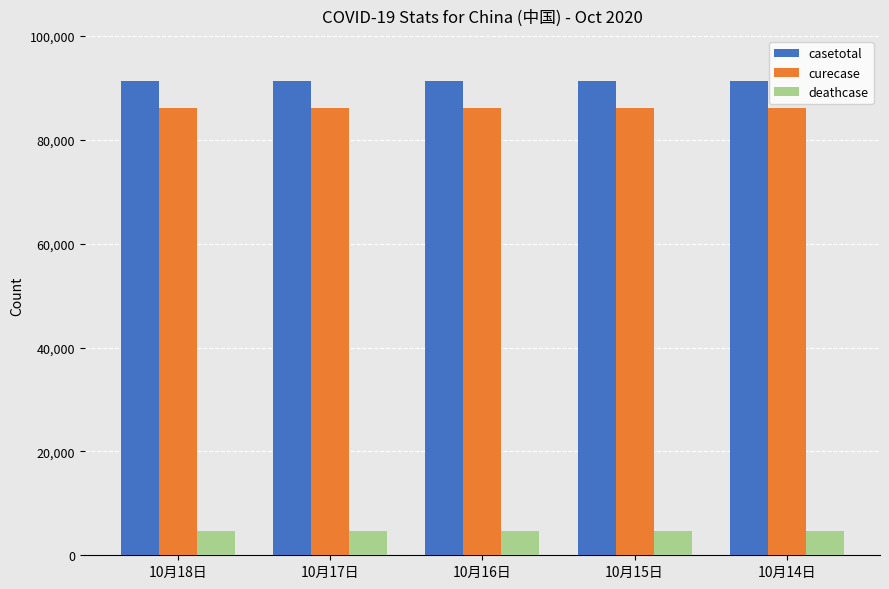

What is the average value of the deathcase series?

4746